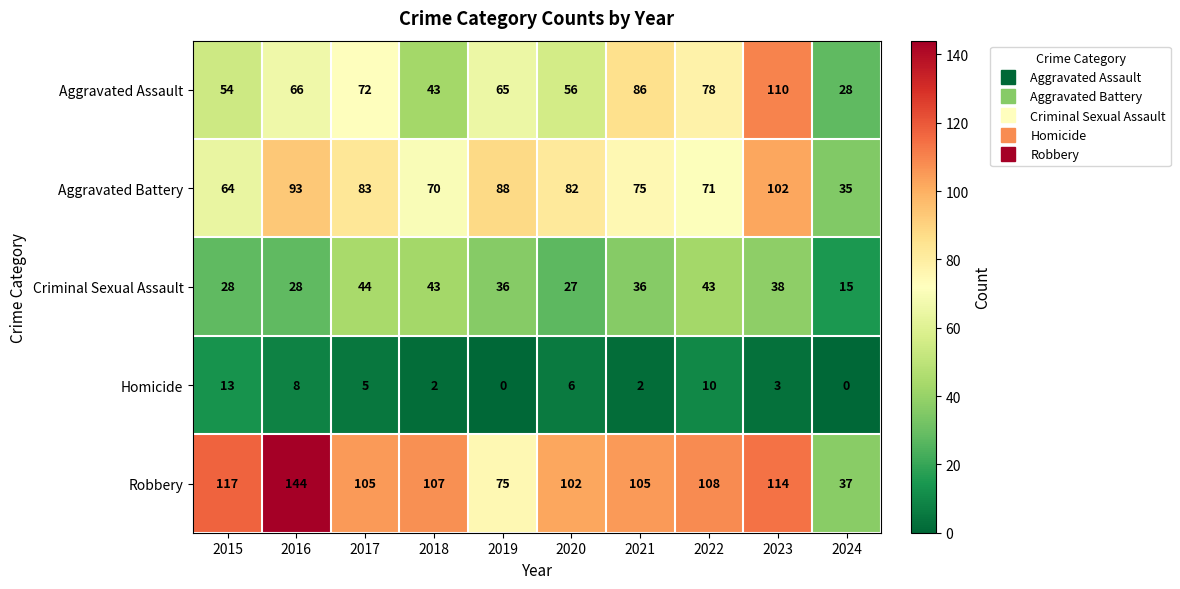

What is the spread (max minus min) of values at 2024?

37